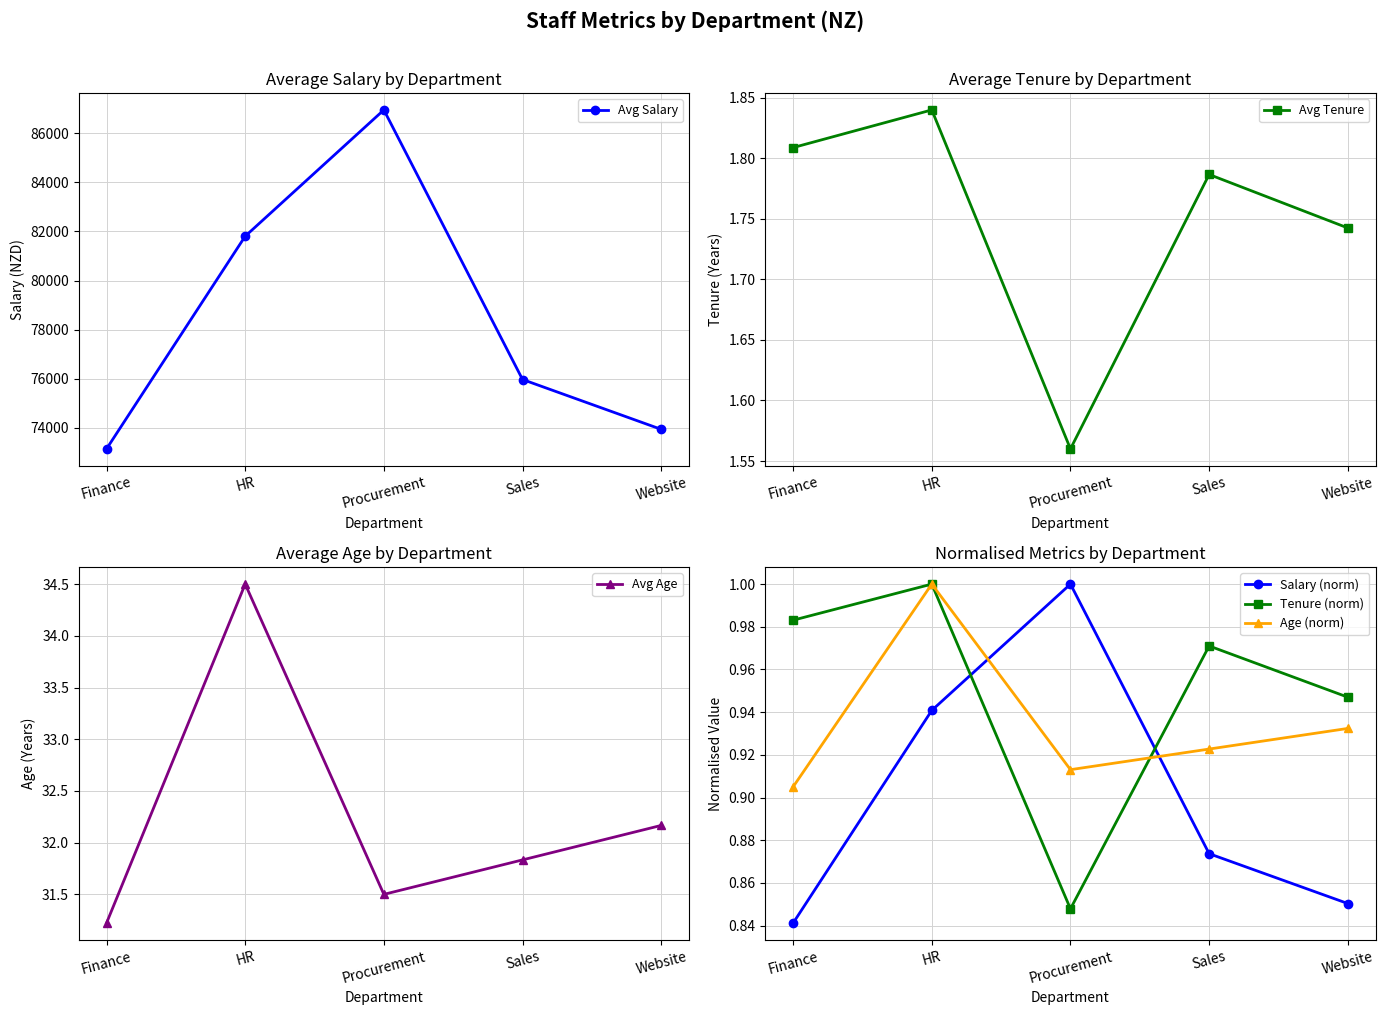

The Tenure (norm) series shows 1.7 at Website. True or false?

False